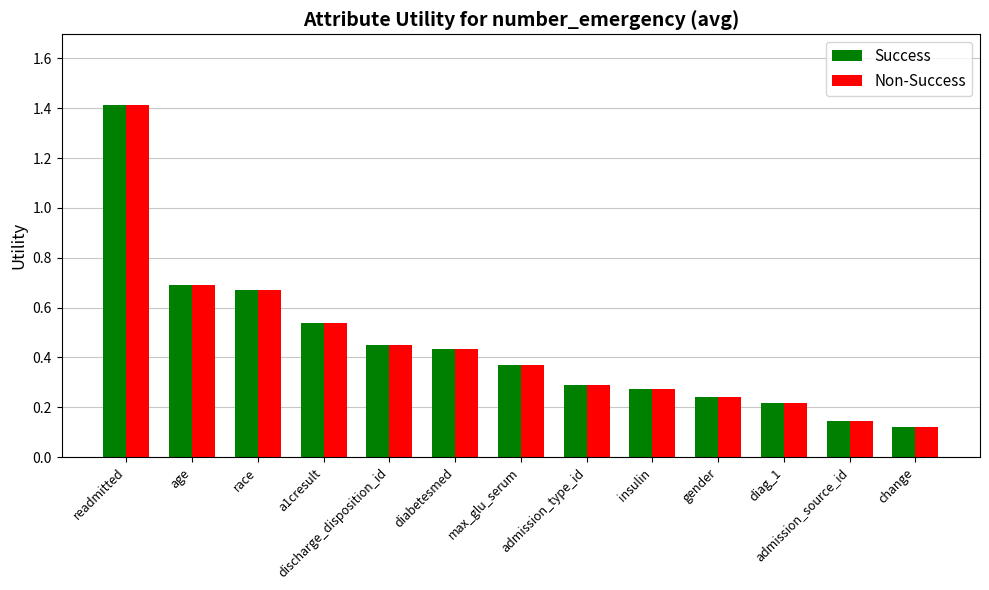

Is it true that Success equals 0.7 at age?

True